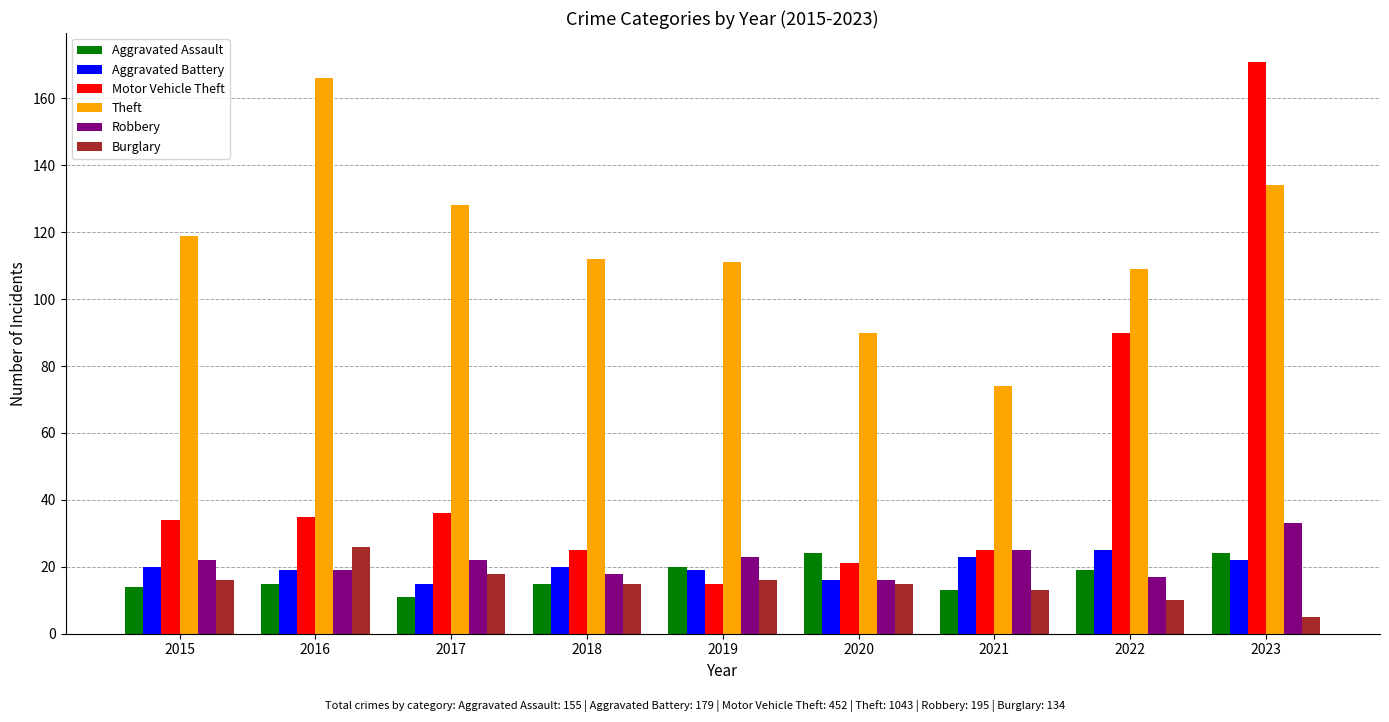

True or false: Aggravated Assault has a value of 23 at 2016.

False